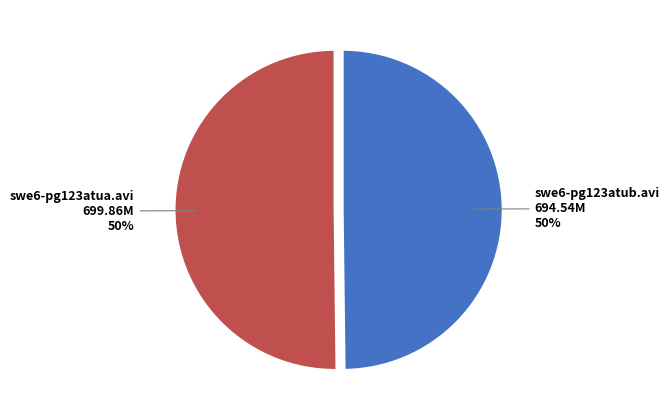

Do swe6-pg123atub.avi 694.54M 50% and swe6-pg123atua.avi 699.86M 50% together represent more than half of the pie?

Yes